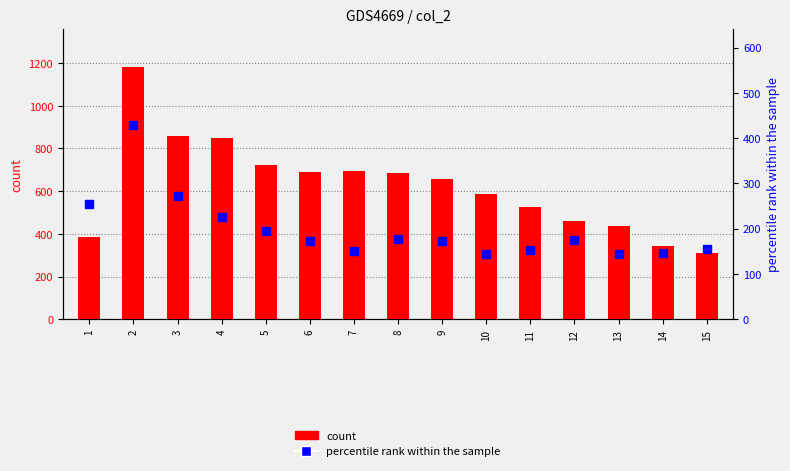

At which category does the chart reach its minimum across all series?

10